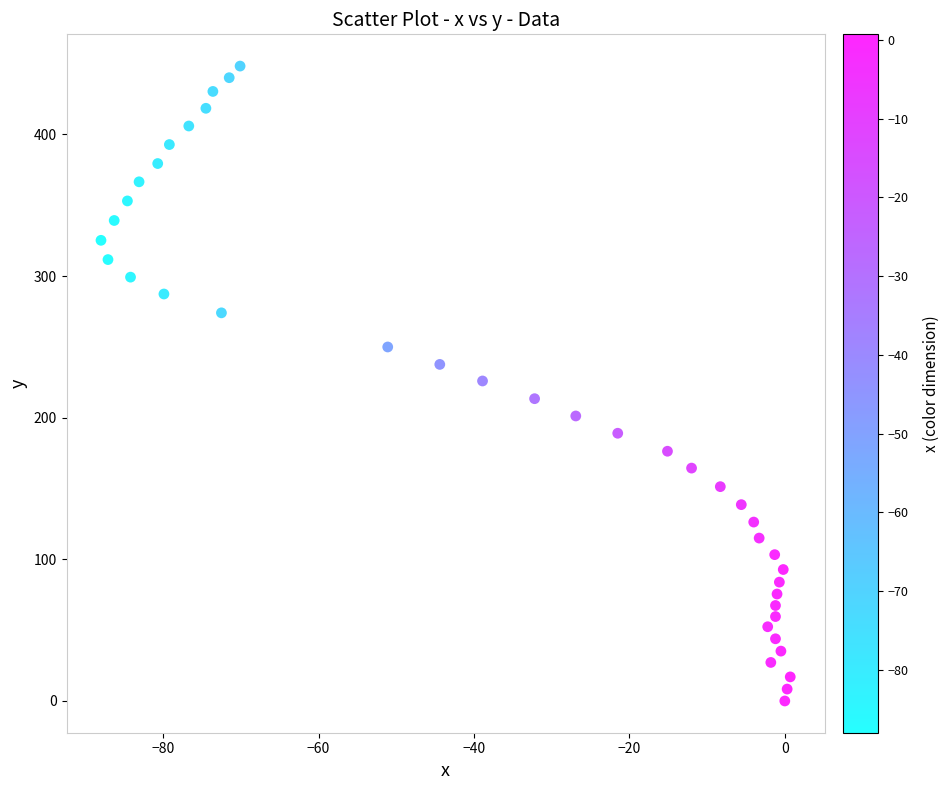

What is the range of X values (max minus min)?

88.7